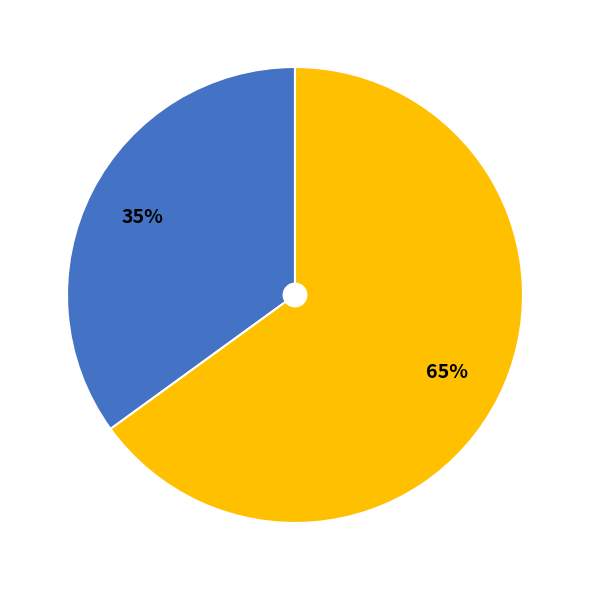

To the nearest percent, what is the difference between the largest and smallest slice percentages?

30%